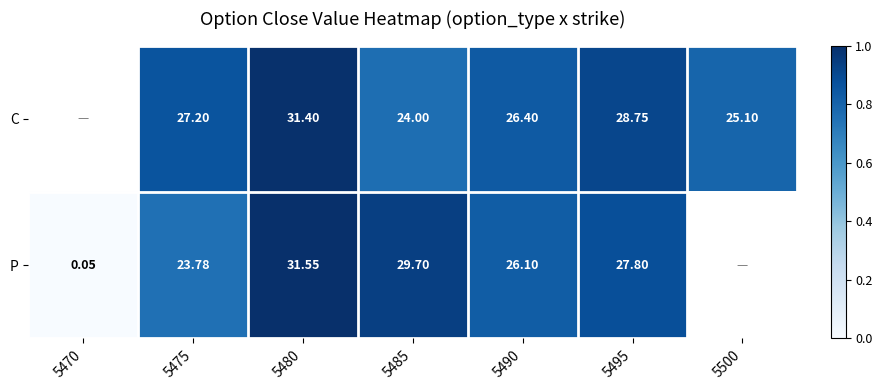

Rank the series at 5480 from lowest to highest value.

C, P